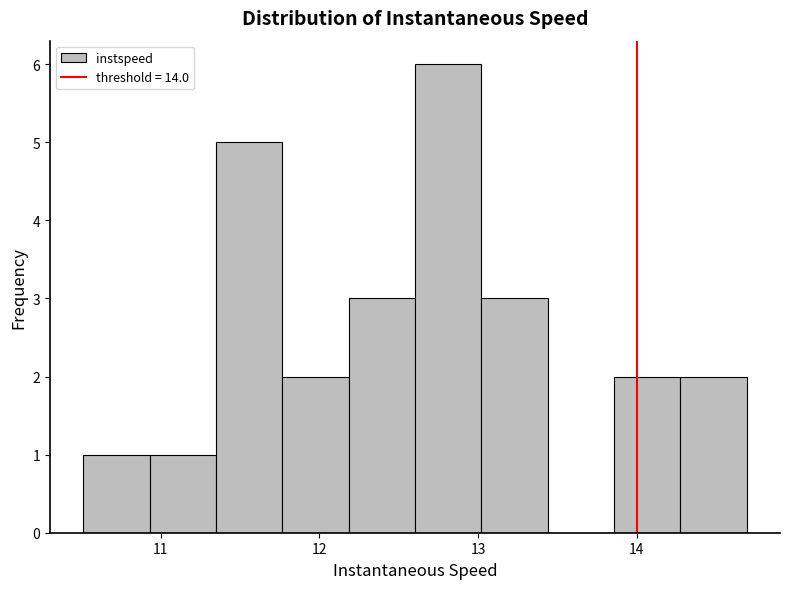

Over which range of the x-axis is the bar tallest?

12.6 to 13.0